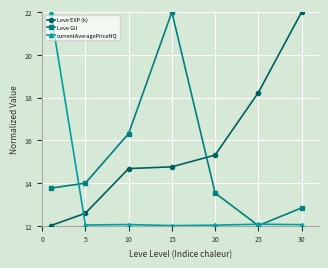

How many intersections are there between Leve EXP (k) and currentAveragePriceNQ?

1